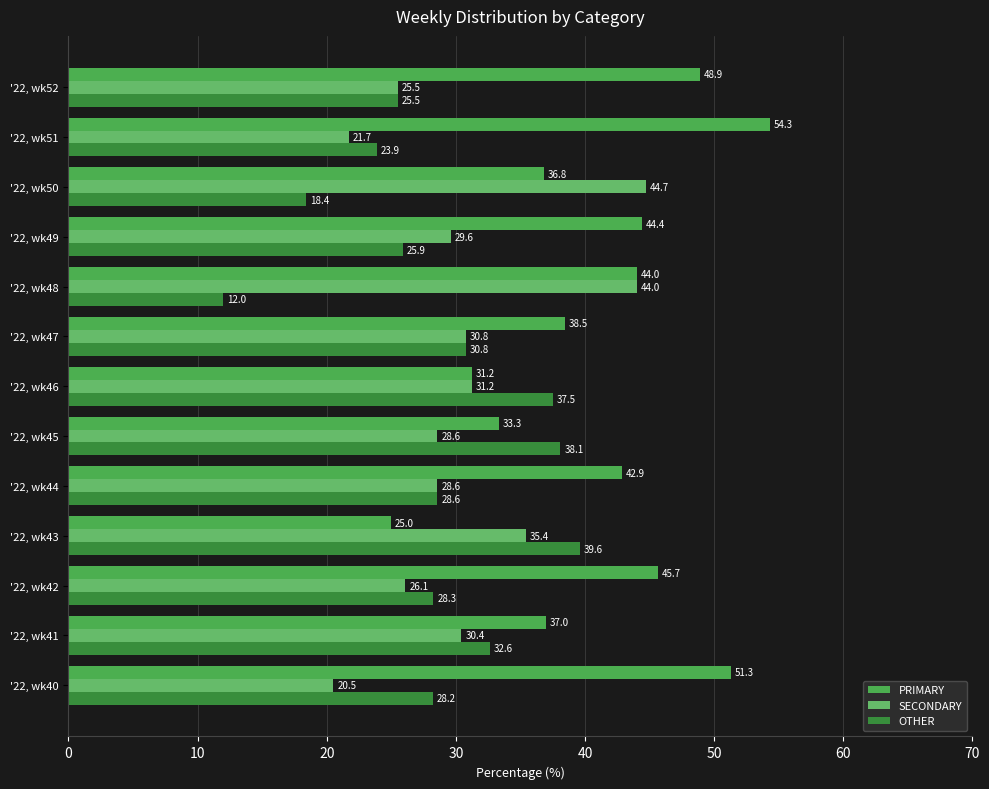

How many series are shown in this chart?

3